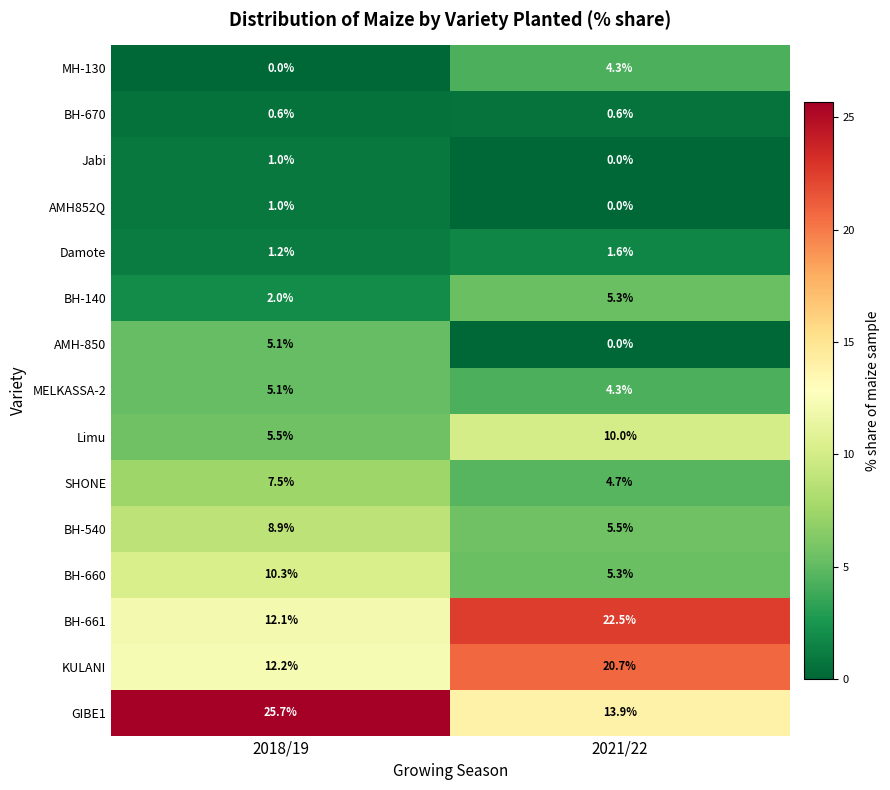

Reading left to right, what are all the values shown in this chart?

MH-130: 0.0	4.3
BH-670: 0.6	0.6
Jabi: 1.0	0.0
AMH852Q: 1.0	0.0
Damote: 1.2	1.6
BH-140: 2.0	5.3
AMH-850: 5.1	0.0
MELKASSA-2: 5.1	4.3
Limu: 5.5	10.0
SHONE: 7.5	4.7
BH-540: 8.9	5.5
BH-660: 10.3	5.3
BH-661: 12.1	22.5
KULANI: 12.2	20.7
GIBE1: 25.7	13.9